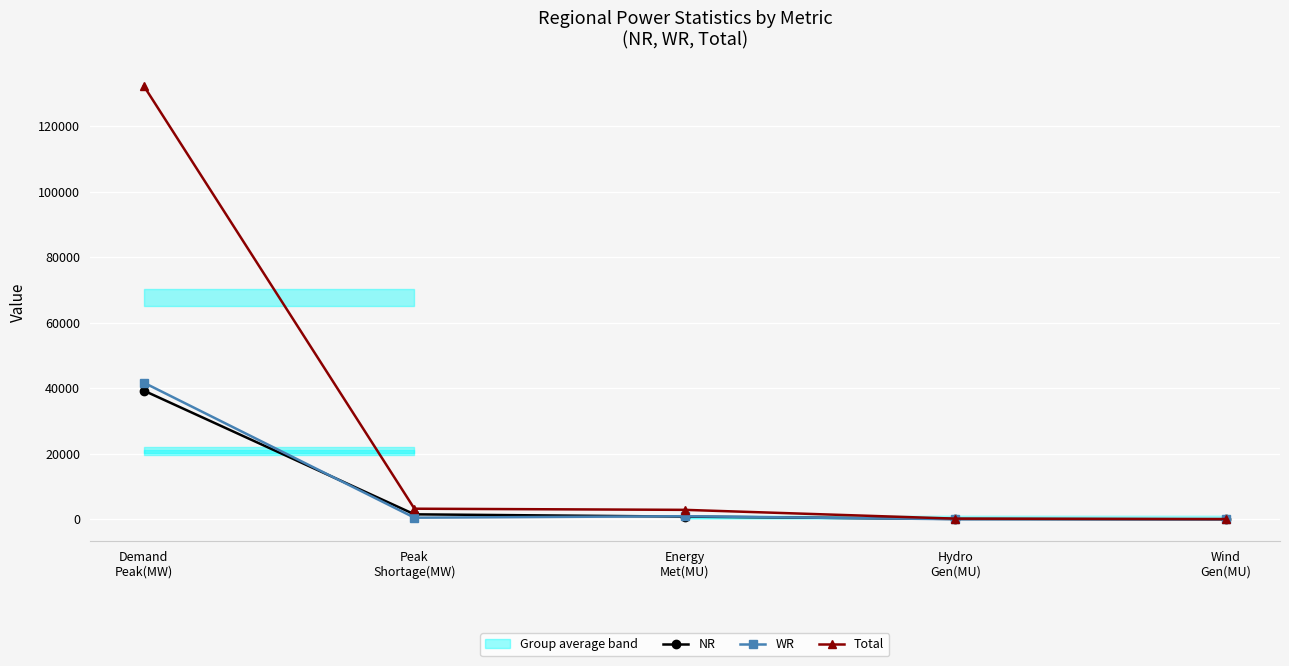

Reading left to right, extract all data points from this chart.

NR: 39287	1526	830	116	2
WR: 41721	499	950	27	44
Total: 132293	3241	2892	210	84